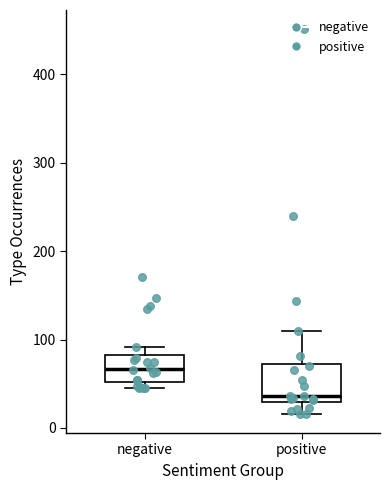

Reading left to right, transcribe this box plot: for each box, give where its median line is, the range the box spans, and where its two whiskers end, as read against the y-axis. The values are not printed on the chart, so give them approximately, as read against the axis.

negative: median 70, box 50 to 80, whiskers 50 (just below the box's lower edge) to 90
positive: median 40, box 30 to 70, whiskers 20 to 110